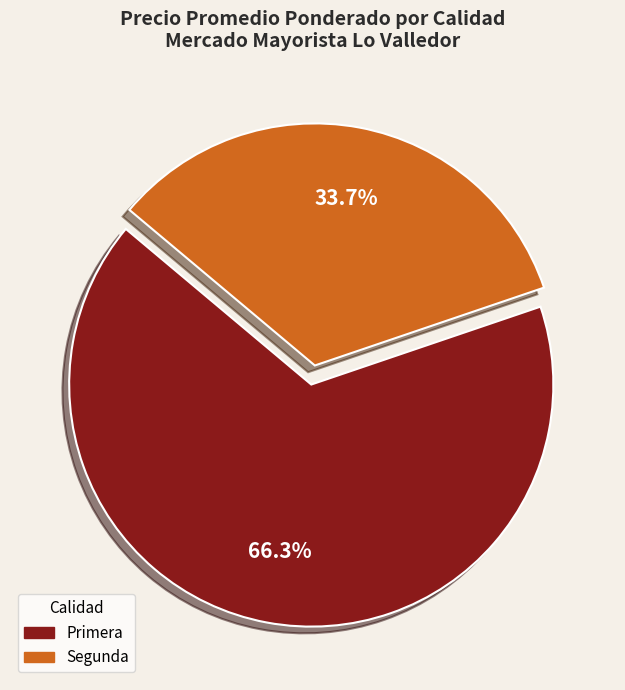

Does any single category account for the majority?

Yes